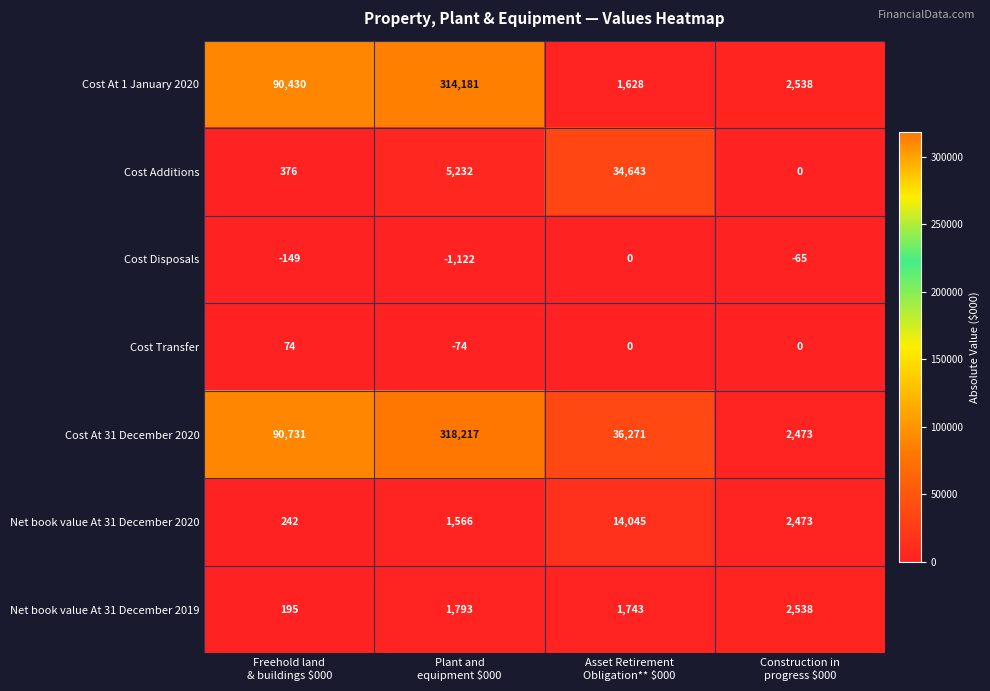

How many distinct data groups are displayed?

7